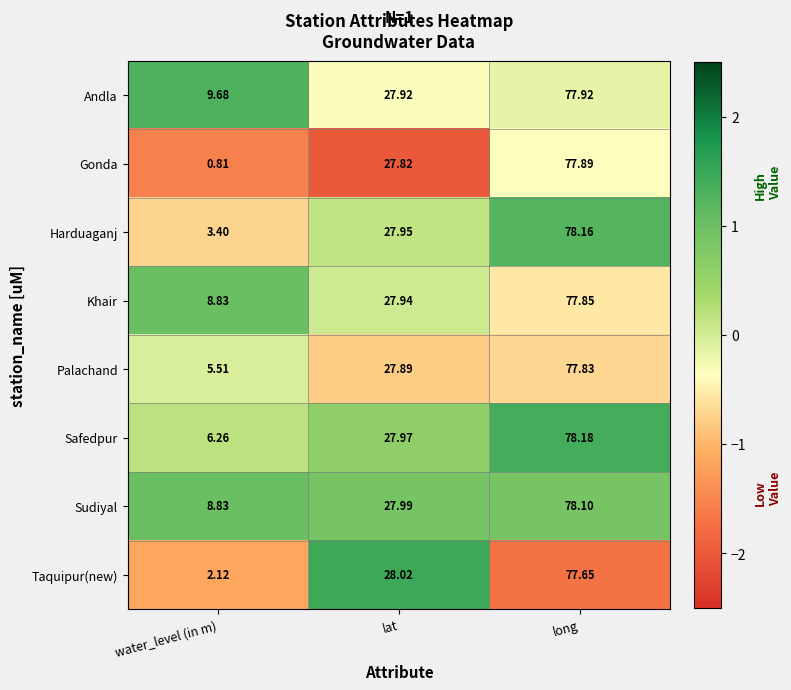

At which category is the sum across all series the highest?

long